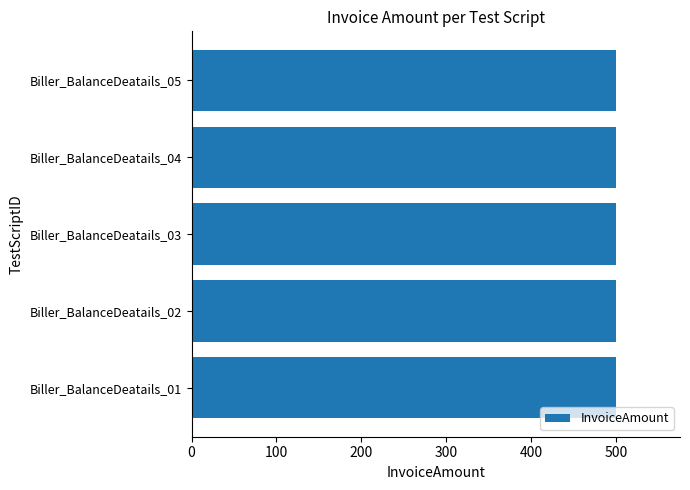

Are the bars grouped side by side (vs. stacked)?

Yes